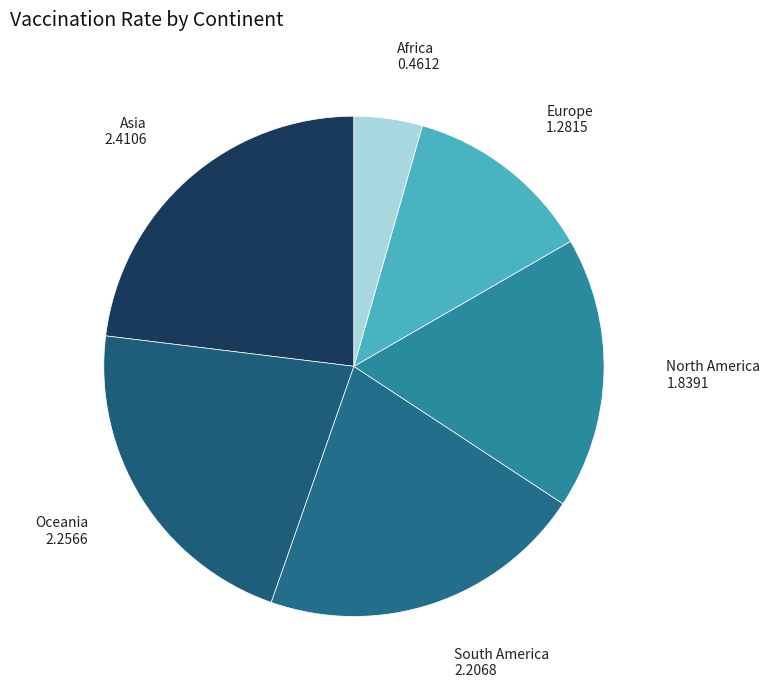

Is there any slice that represents more than half of the pie?

No